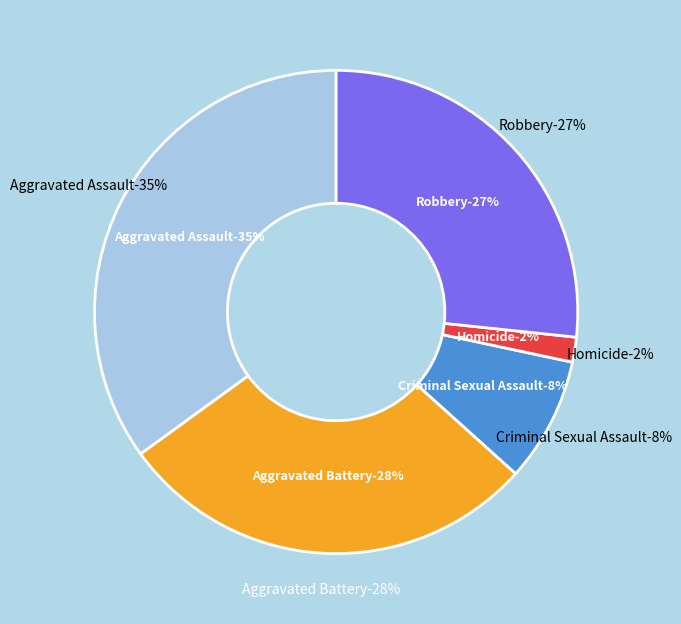

Do Robbery and Homicide together represent more than half of the pie?

No